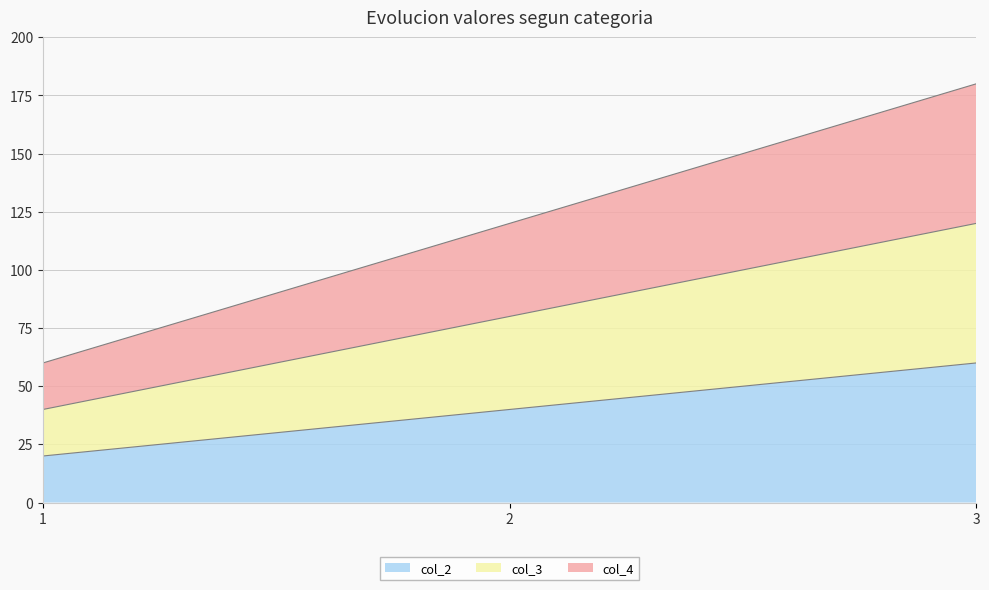

Count the col_3 values in the range 40 to 120.

3